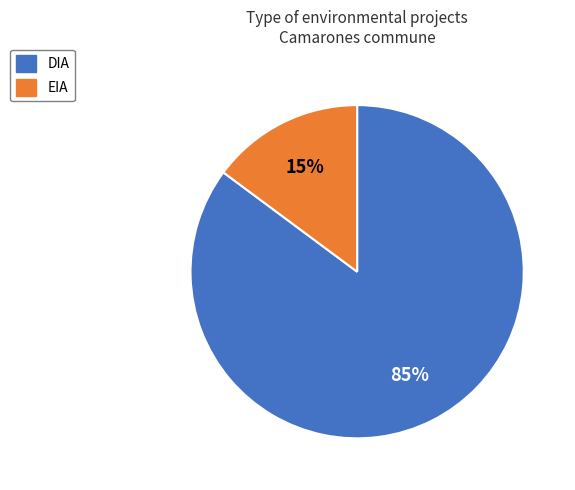

Which has a higher value, DIA or EIA?

DIA